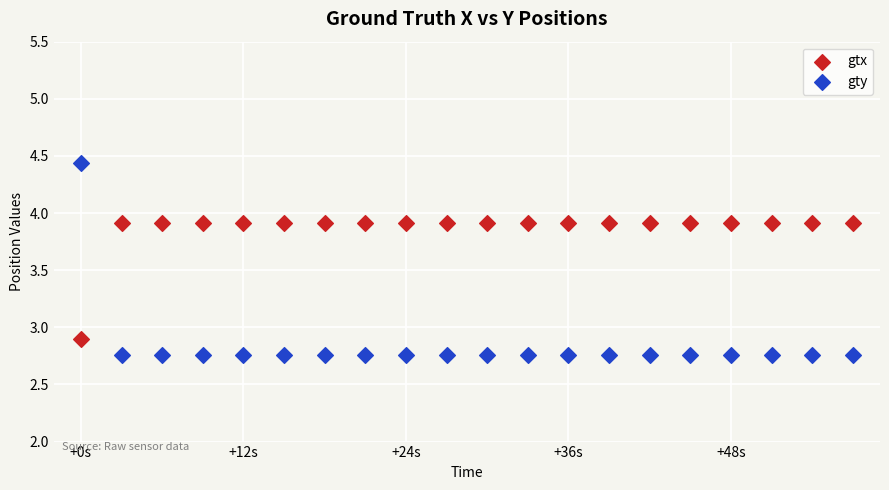

Which series has the largest Y range (max minus min)?

gty